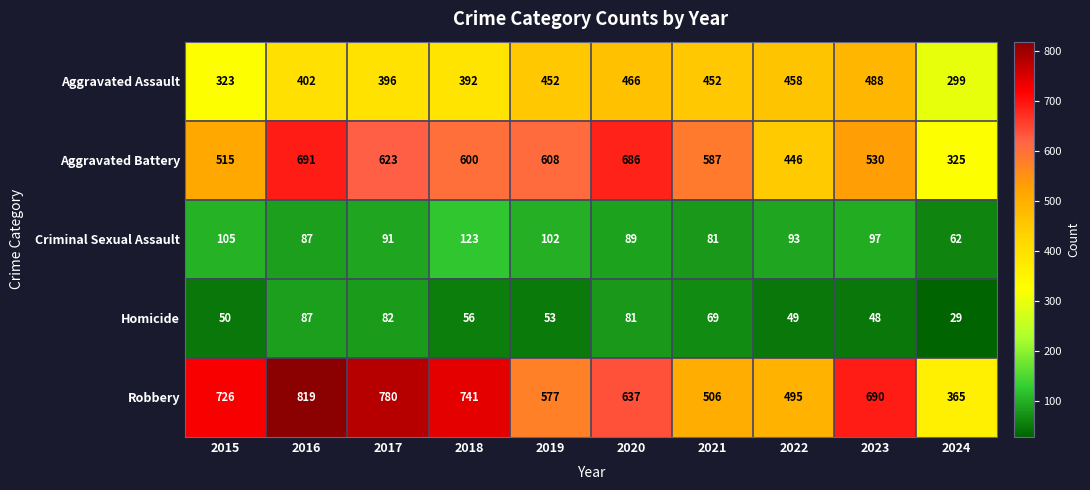

Where is Aggravated Assault nearest to the value 393?

2018